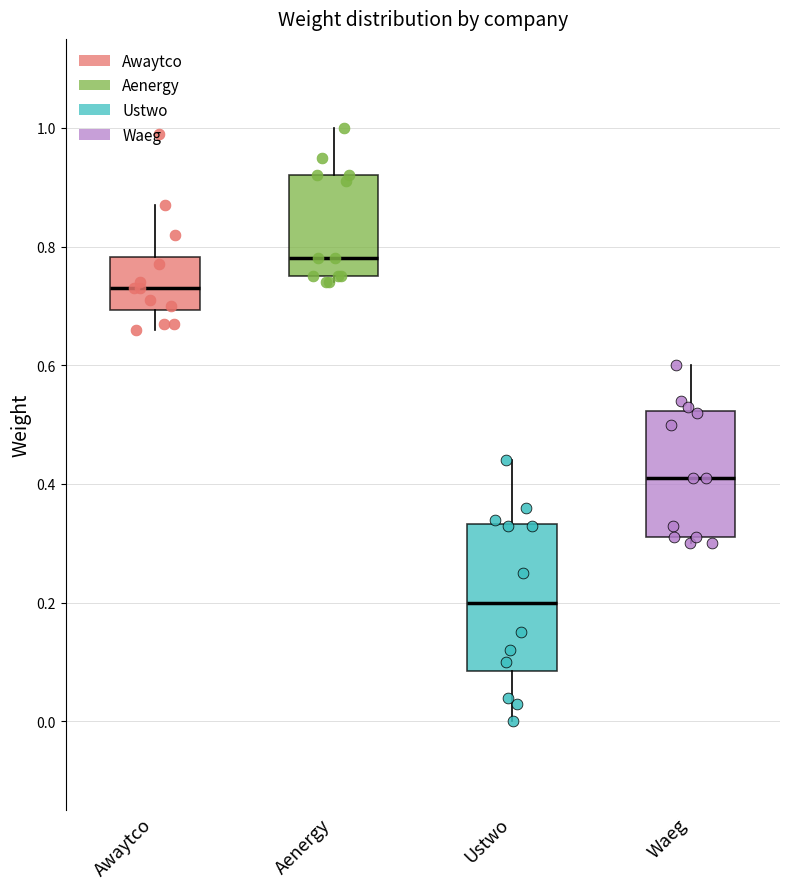

Reading left to right, read every box against the y-axis: the position of its median line, the range the box covers, and the ends of its whiskers. The values are not printed on the chart, so give them approximately, as read against the axis.

Awaytco: median 0.74, box 0.70 to 0.78, whiskers 0.66 to 0.88
Aenergy: median 0.78, box 0.76 to 0.92, whiskers 0.74 to 1.00
Ustwo: median 0.20, box 0.08 to 0.34, whiskers 0.00 to 0.44
Waeg: median 0.42, box 0.32 to 0.52, whiskers 0.30 to 0.60